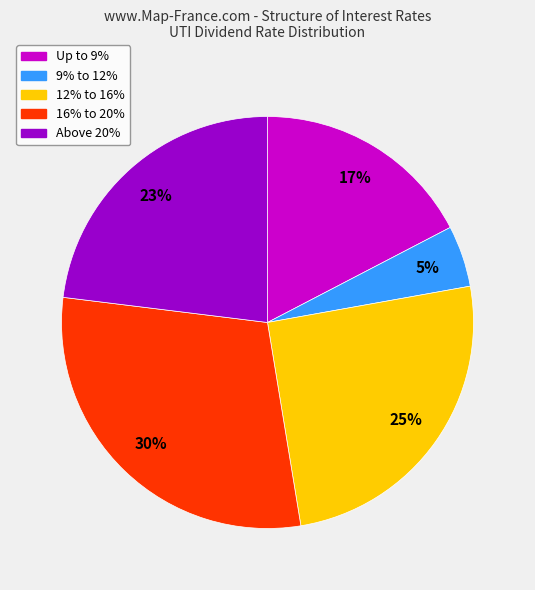

Is there any slice that represents more than half of the pie?

No